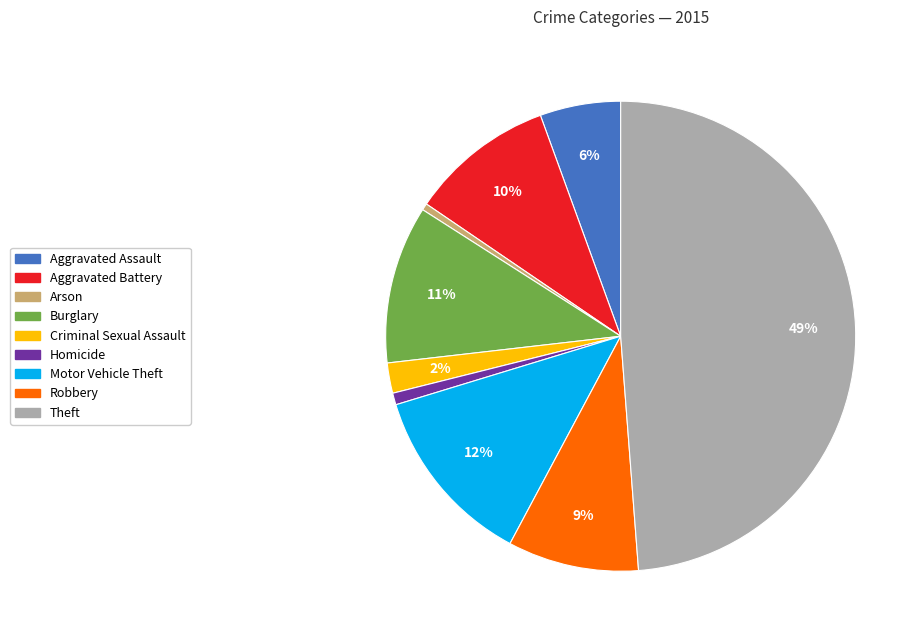

True or false: Theft accounts for 58% of the total.

False